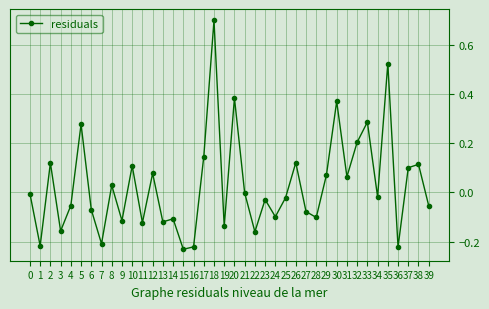

The value at 23 is -0.0. True or false?

True